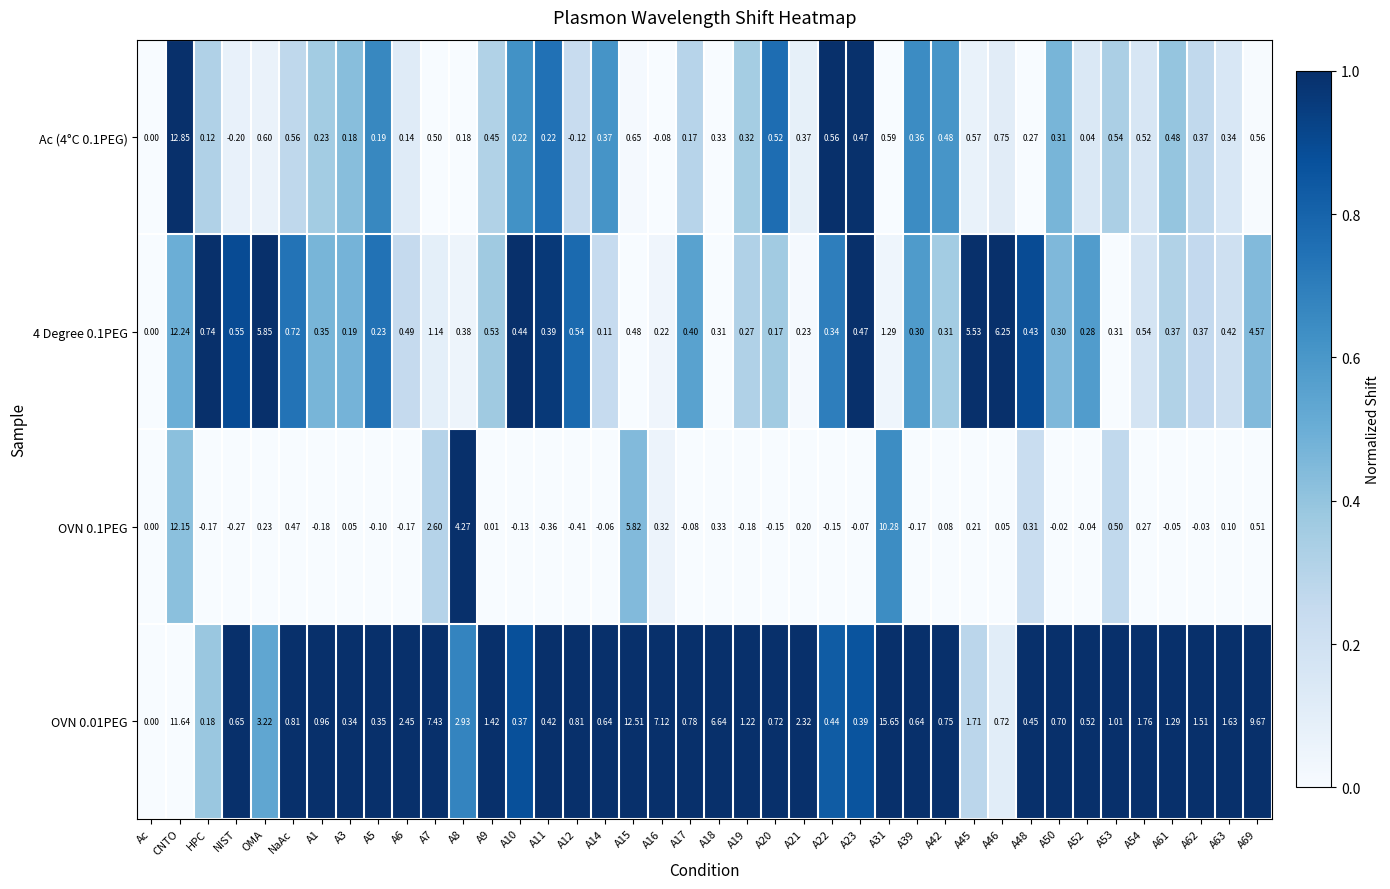

Is the value of OVN 0.01PEG at A50 greater than the value of 4 Degree 0.1PEG at A7?

No